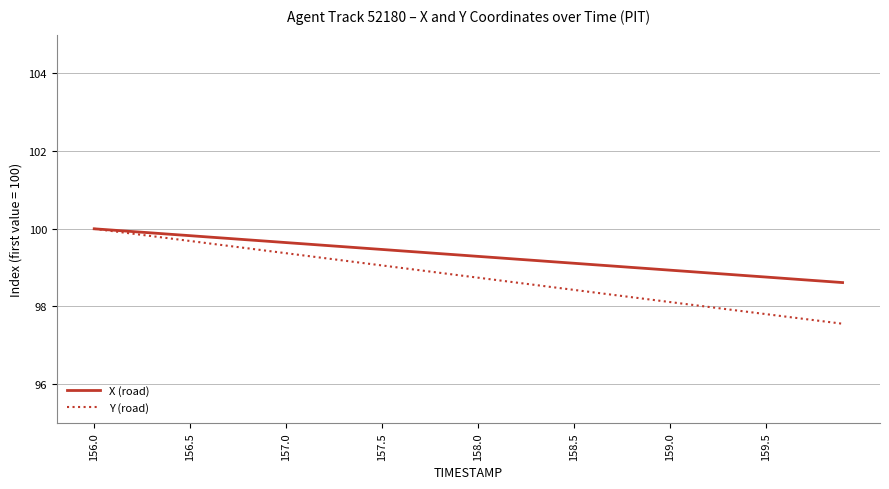

Which series has the largest range (max minus min)?

Y (road)